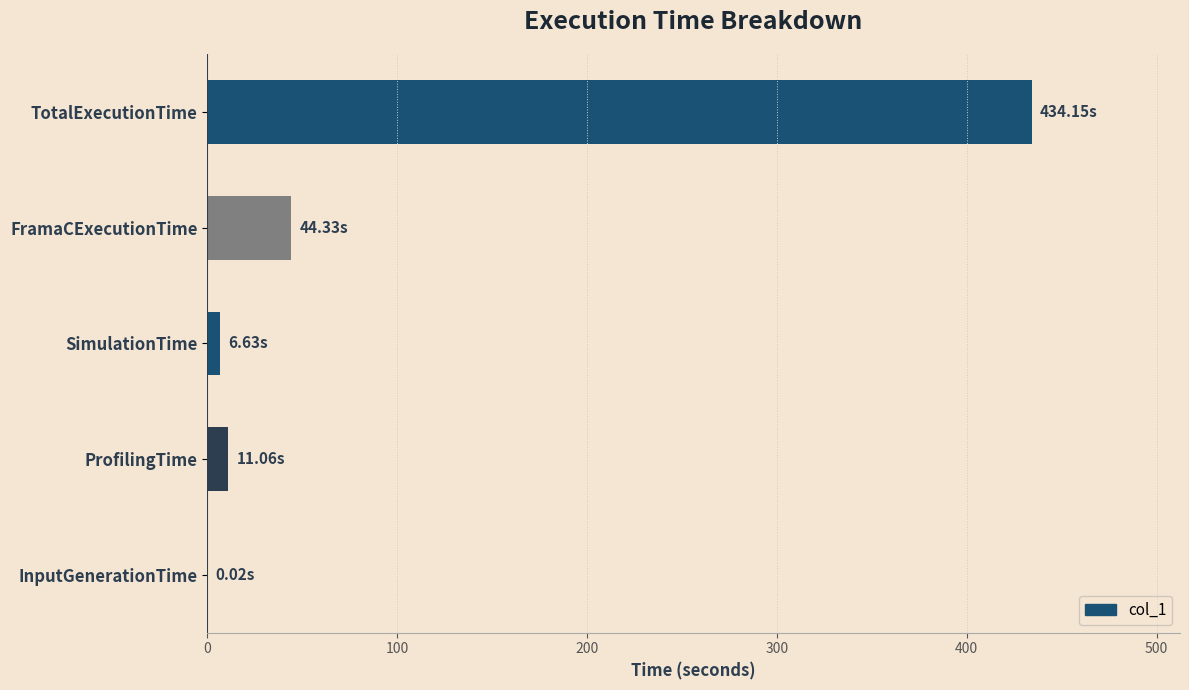

Which has a higher value, InputGenerationTime or ProfilingTime?

ProfilingTime